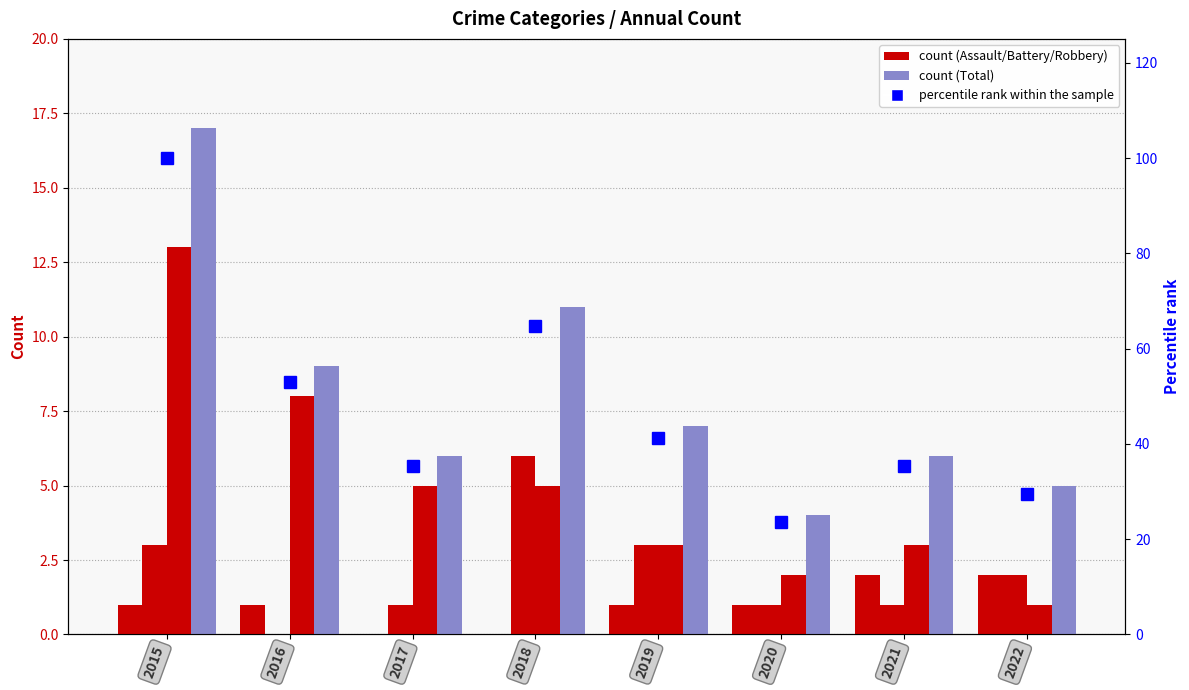

At how many categories does at least one series exceed 32?

6